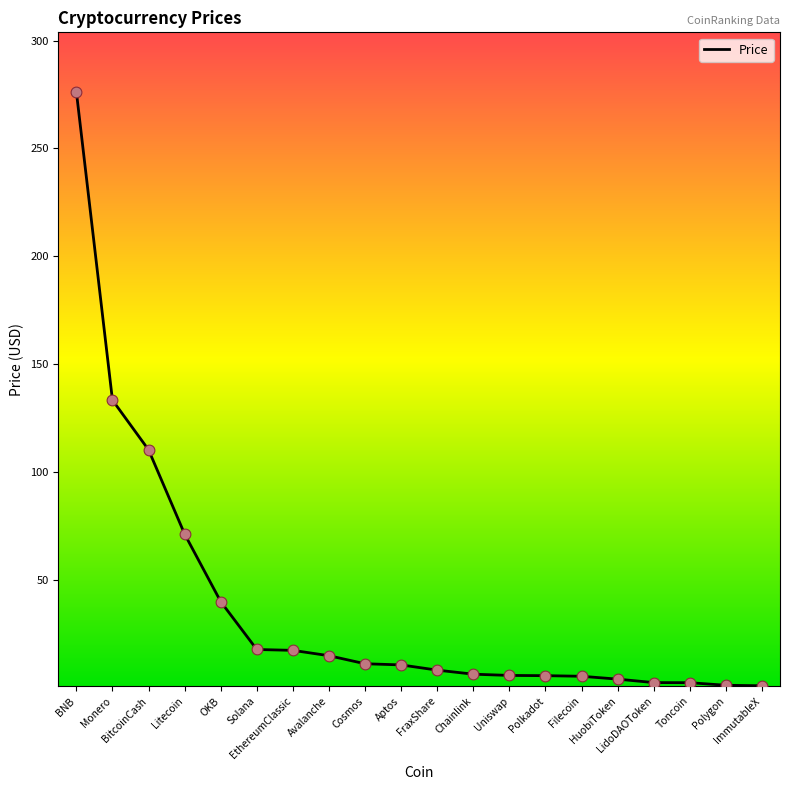

Which has a higher value, Cosmos or Solana?

Solana